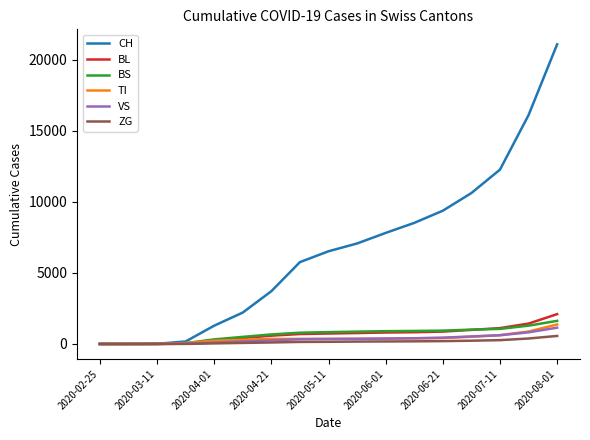

Which series has the widest spread of values?

CH